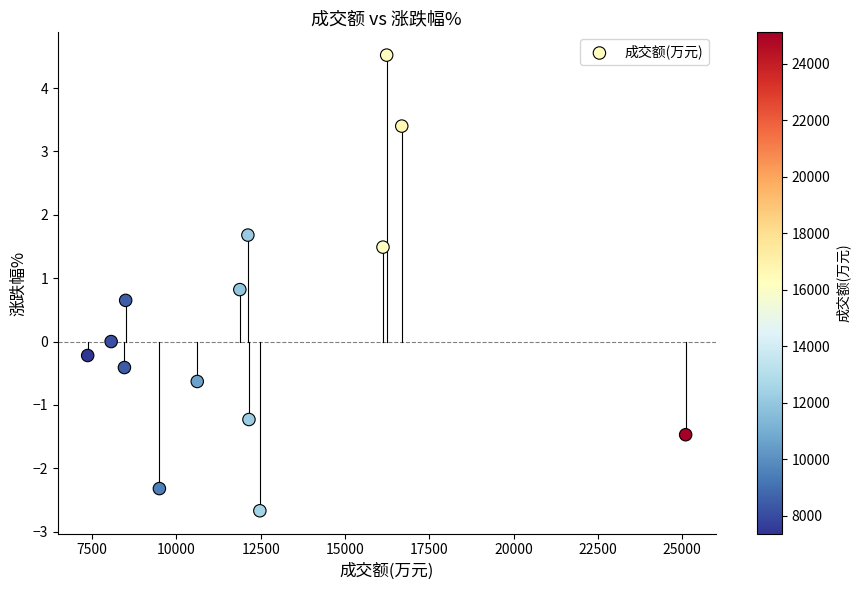

What is the range of X values (max minus min)?

17737.0